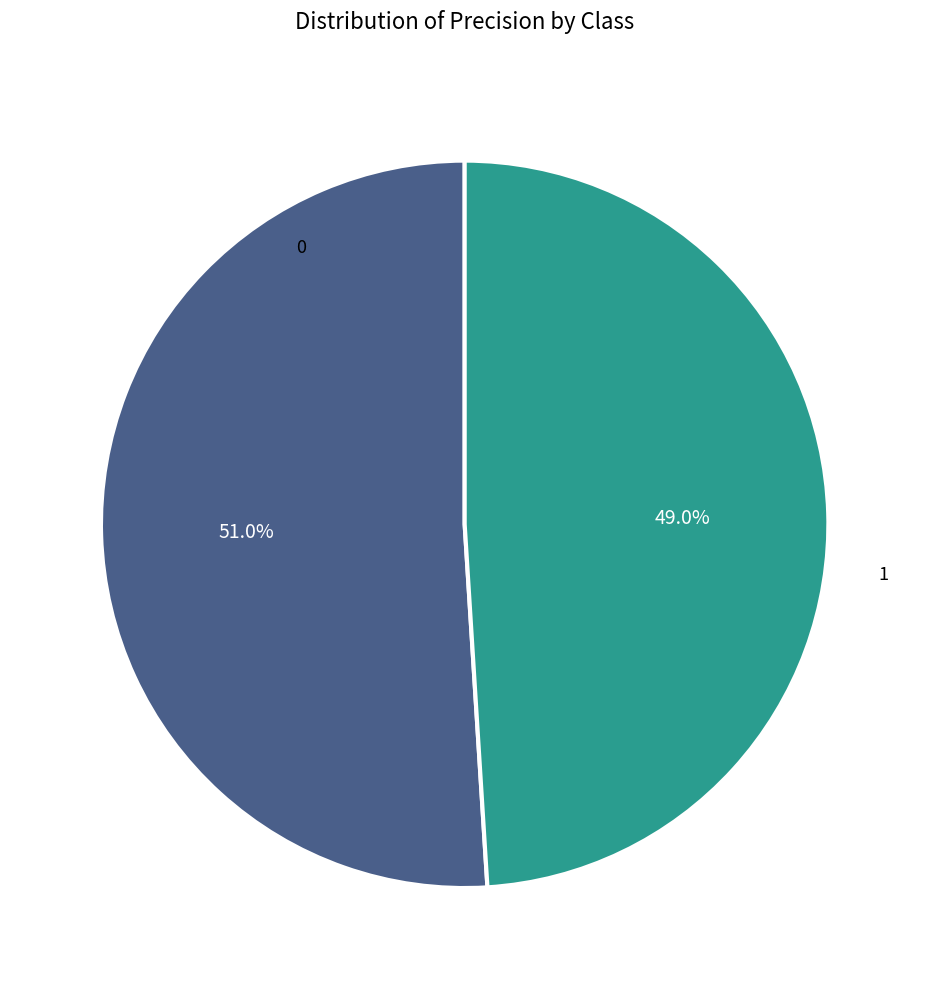

To the nearest percent, what is the difference between the largest and smallest slice percentages?

2%